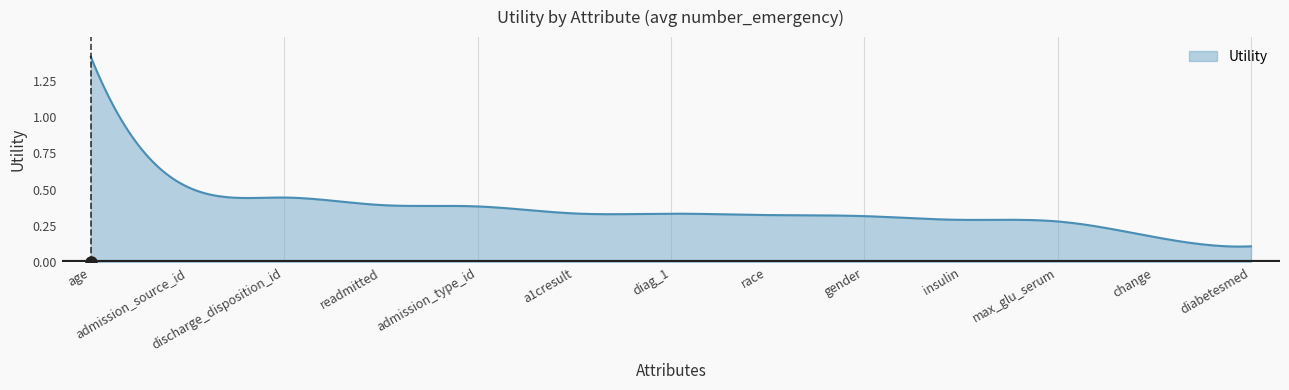

What is the maximum value shown in the chart?

1.4